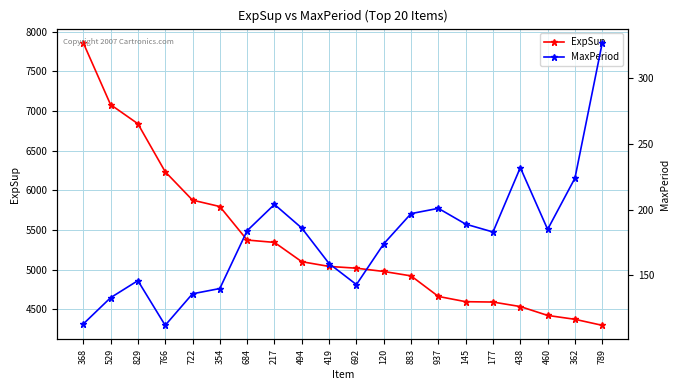

What are all the series names shown in the legend?

ExpSup, MaxPeriod